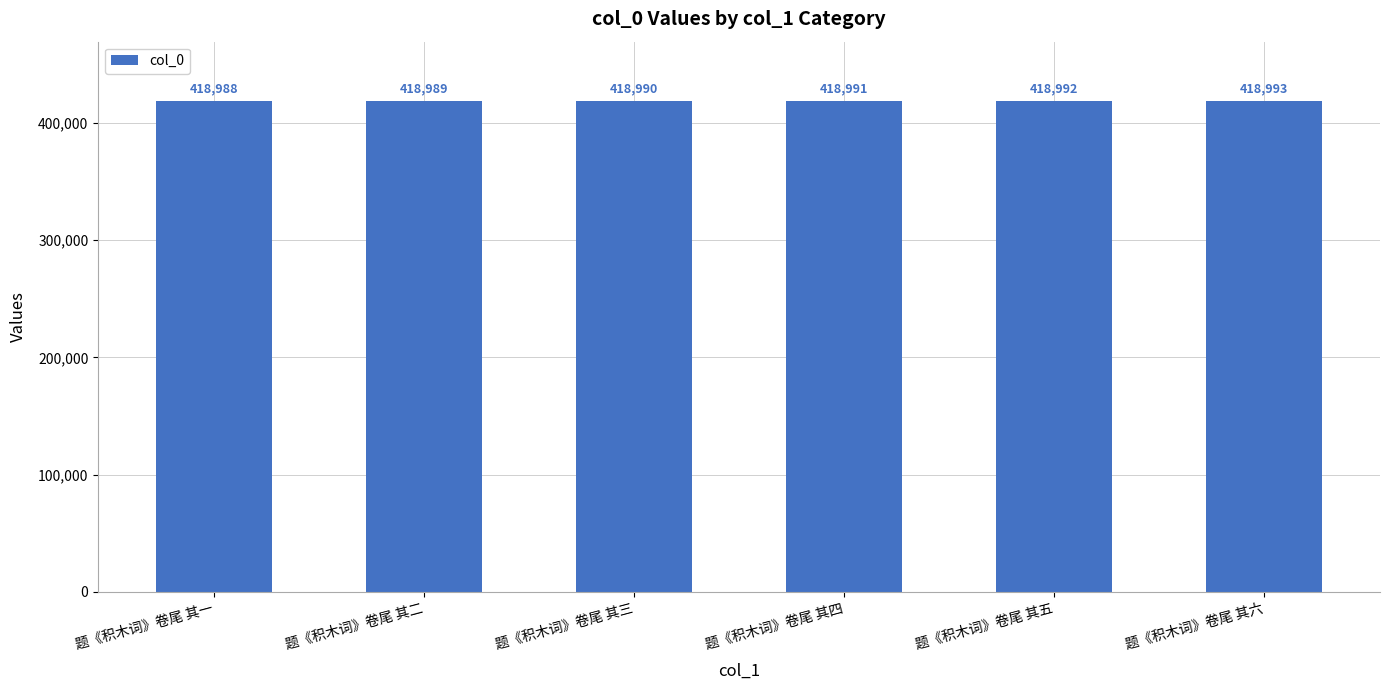

What is the sum of the values at 题《积木词》卷尾 其五 and 题《积木词》卷尾 其三?

837982